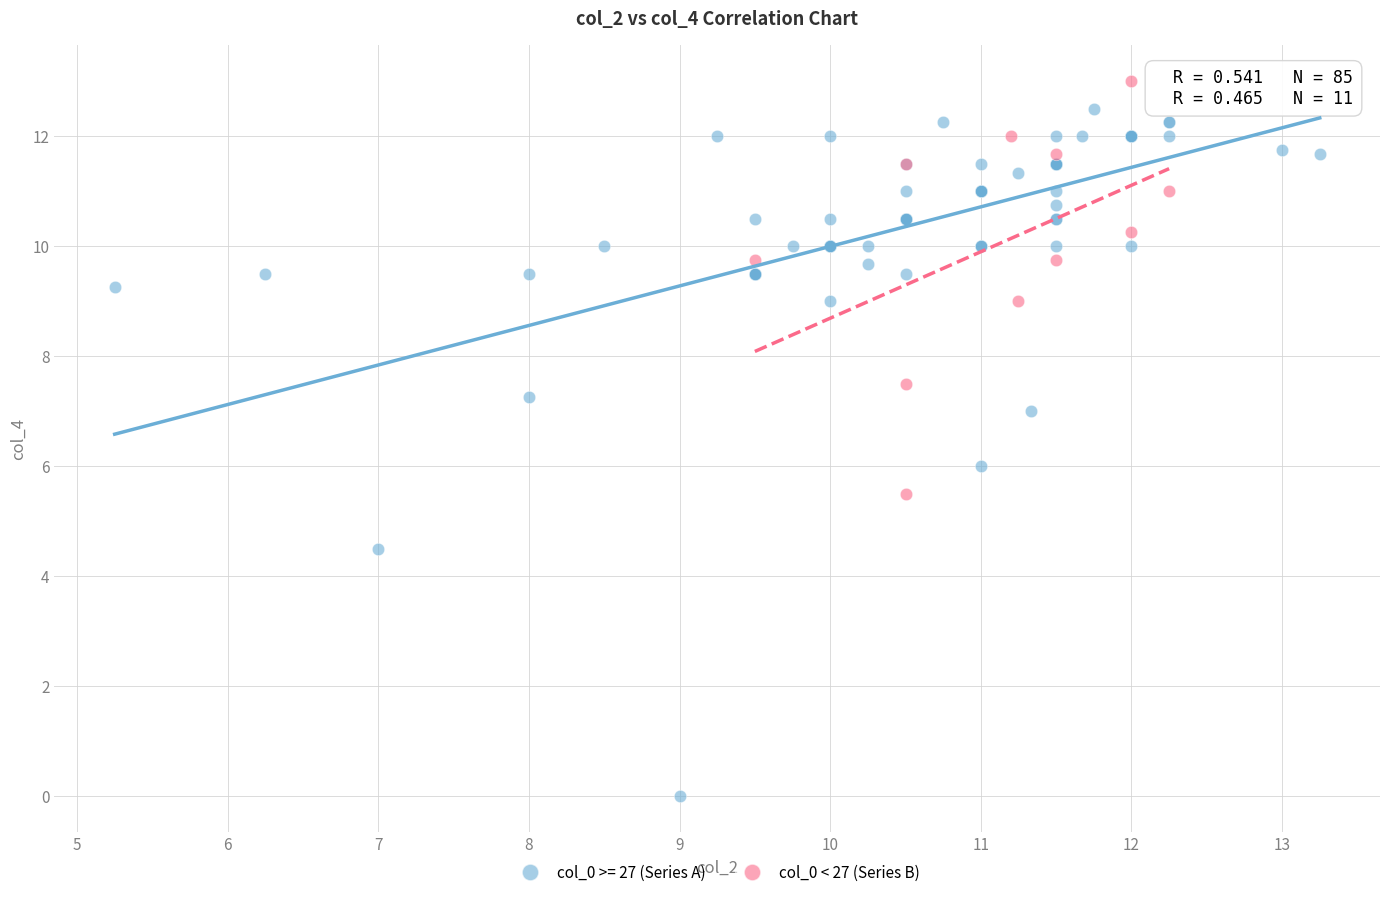

Which series has the largest Y range (max minus min)?

col_0 >= 27 (Series A)